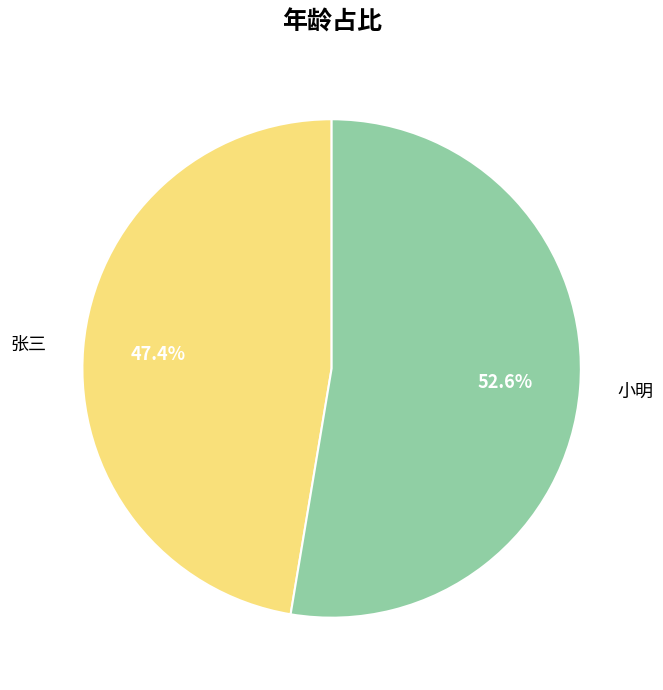

Is there a majority slice in this chart?

Yes